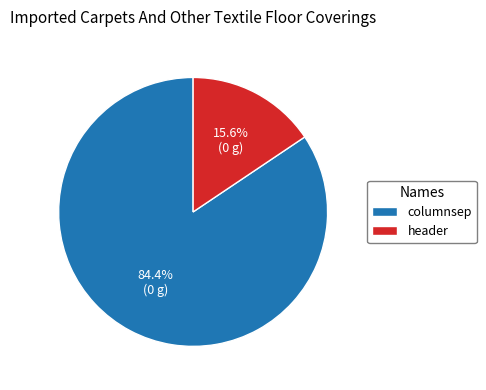

Between columnsep and header, which is larger?

columnsep